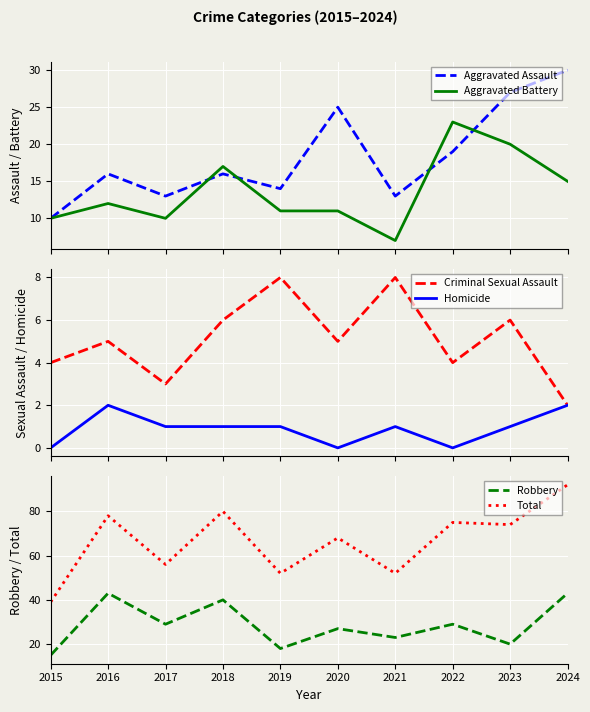

What is the value of the Aggravated Assault point at the 10th from the left?

30